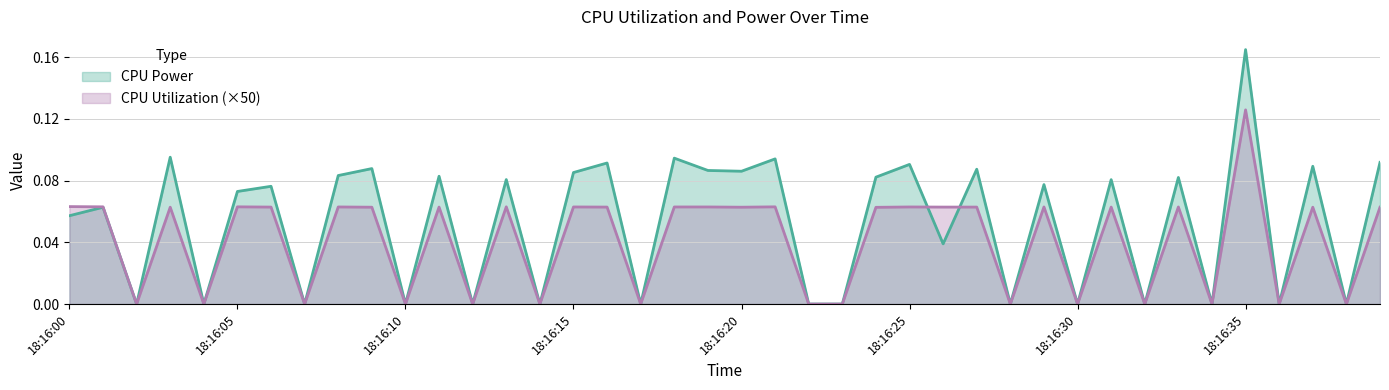

Where is CPU Utilization nearest to the value 0?

18:16:02